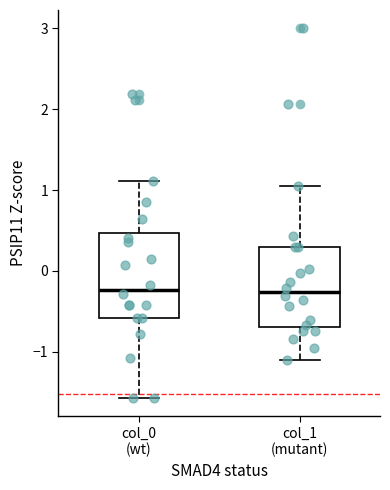

Where does the upper whisker of the box for col_1 (mutant) end on the y-axis? The values are not printed on the chart, so give them approximately, as read against the axis.

1.1